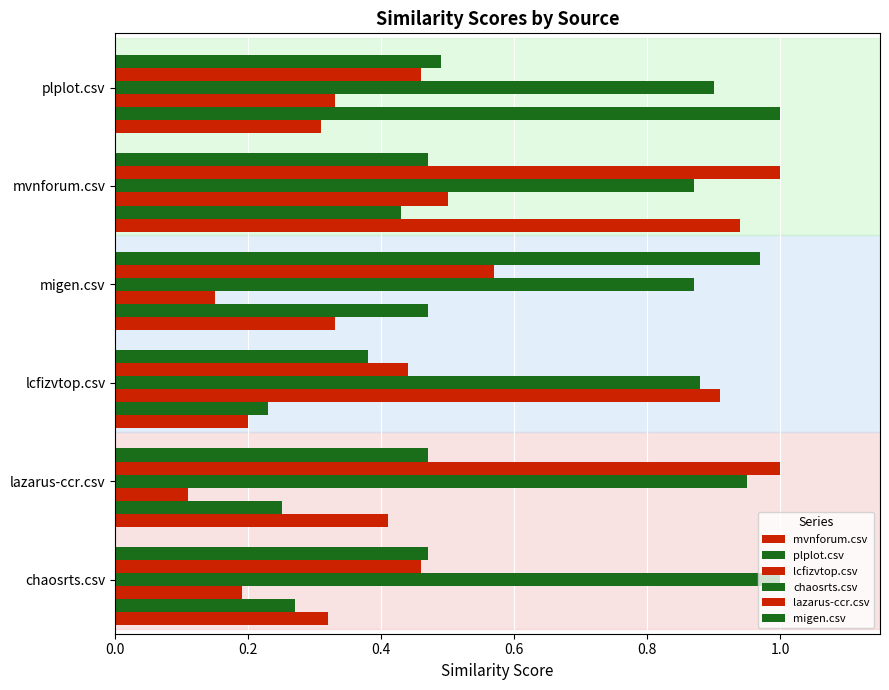

How many distinct data groups are displayed?

6